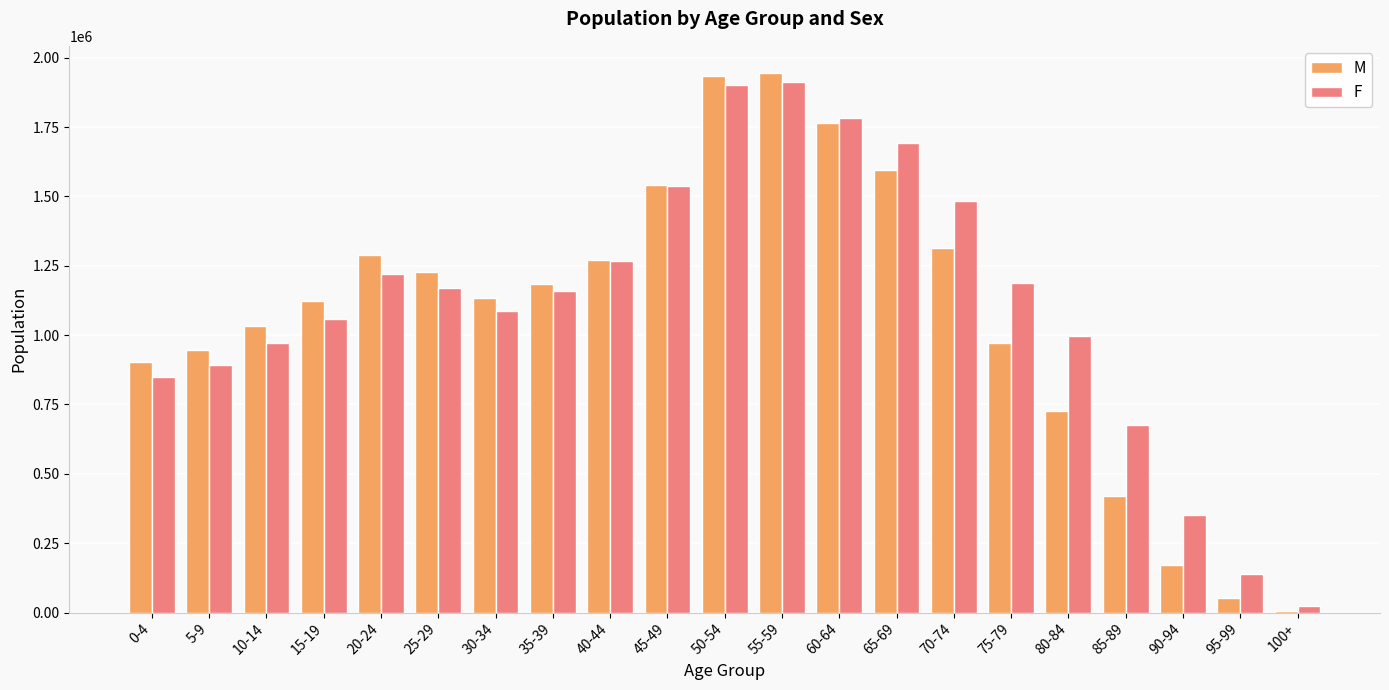

True or false: M has a value of 792351 at 20-24.

False